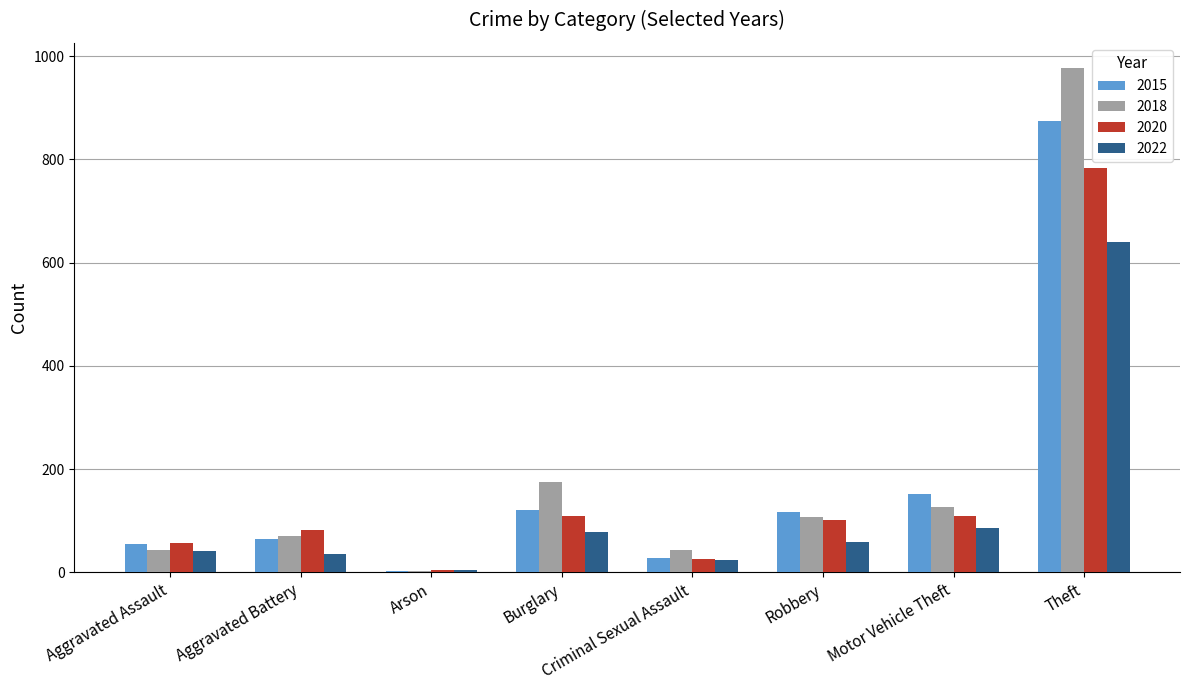

True or false: 2022 has a value of 85 at Motor Vehicle Theft.

True